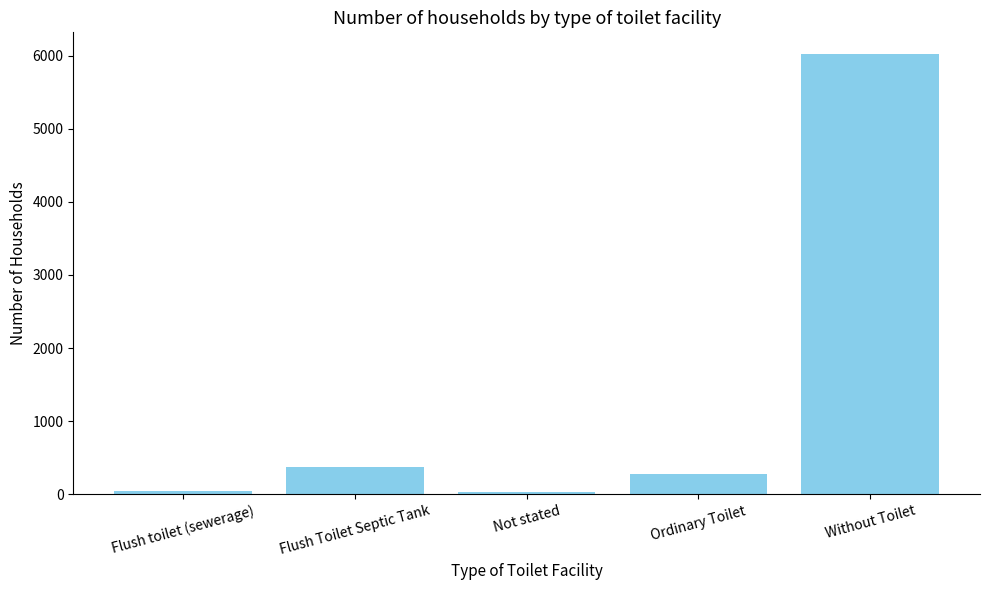

Where does the data first go above 272?

Flush Toilet Septic Tank